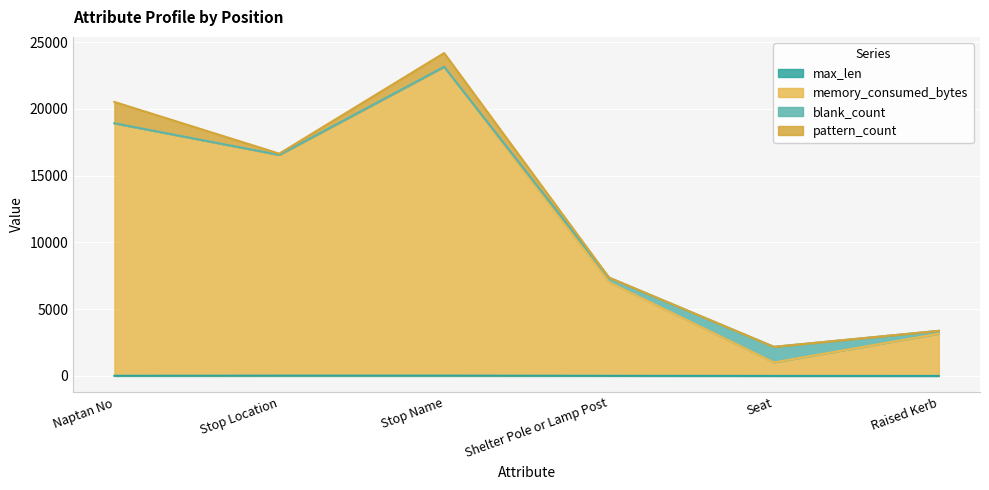

Is the value of max_len at Naptan No greater than the value of memory_consumed_bytes at Naptan No?

No